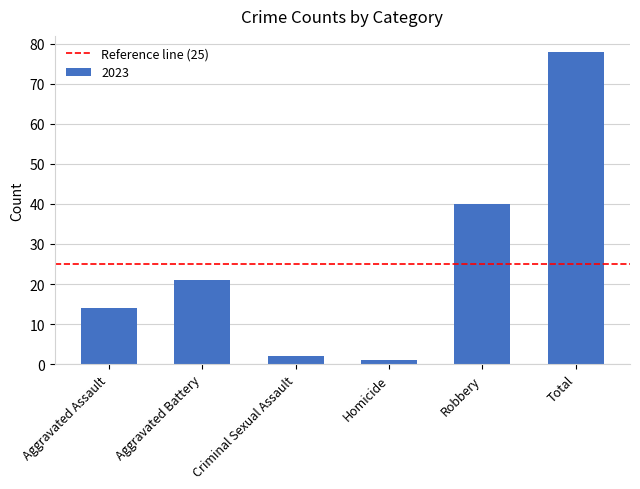

How many data points are less than 21?

3